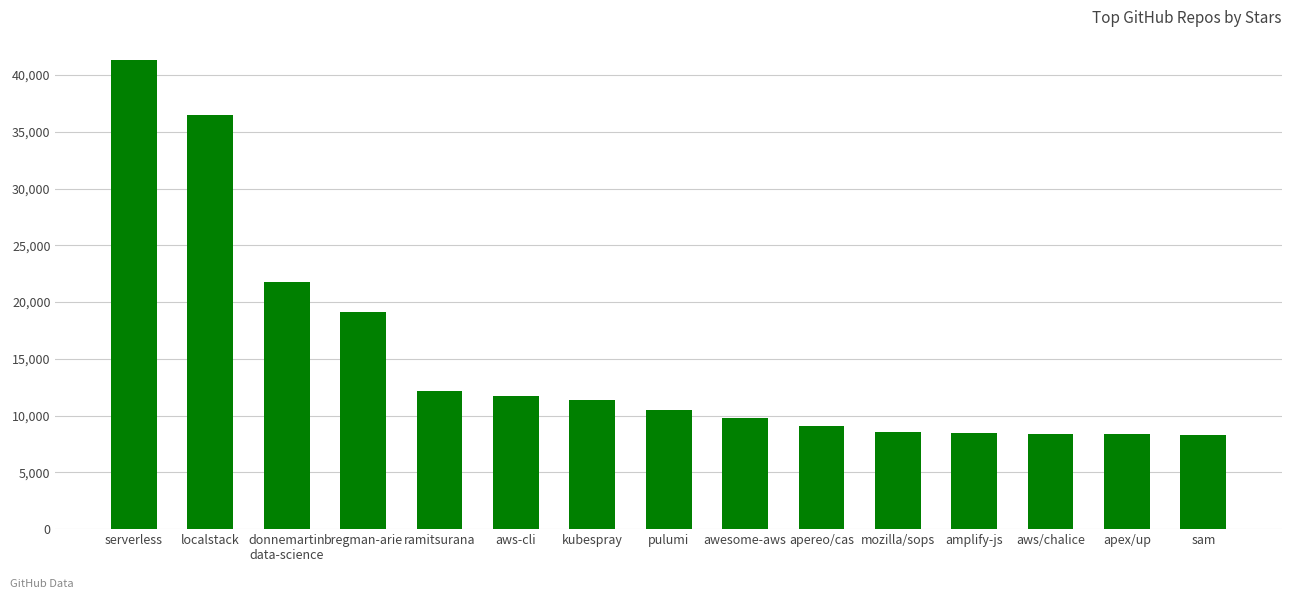

Which has a higher value, localstack or apereo/cas?

localstack